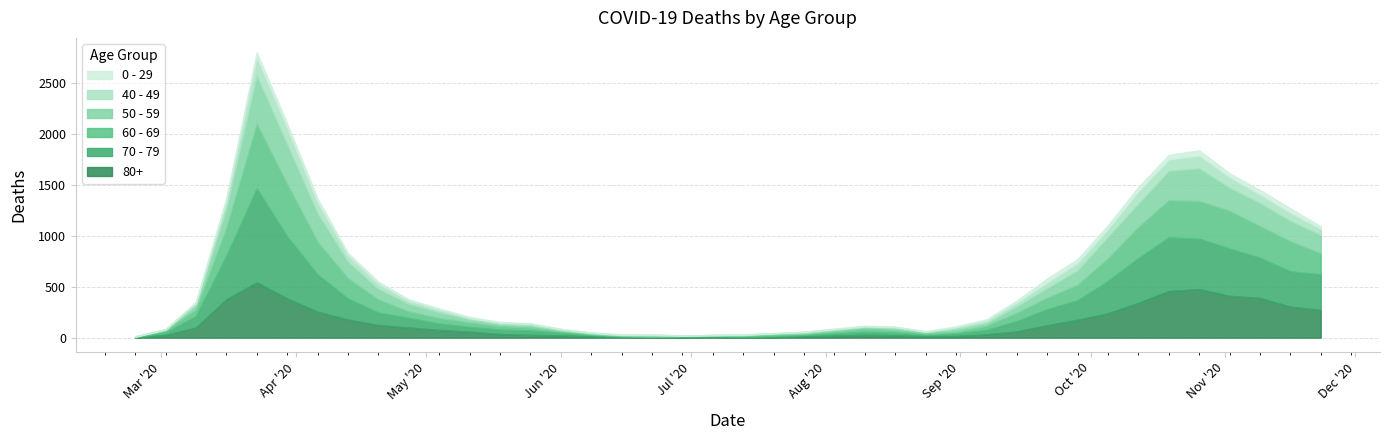

Reading left to right, extract all data points from this chart.

80+: 2020-02-24=3	2020-03-02=27	2020-03-09=100	2020-03-16=377	2020-03-23=544	2020-03-30=385	2020-04-06=255	2020-04-13=178	2020-04-20=123	2020-04-27=100	2020-05-04=76	2020-05-11=59	2020-05-18=36	2020-05-25=28	2020-06-01=22	2020-06-08=13	2020-06-15=9	2020-06-22=6	2020-06-29=7	2020-07-06=9	2020-07-13=5	2020-07-20=7	2020-07-27=15	2020-08-03=20	2020-08-10=28	2020-08-17=23	2020-08-24=14	2020-08-31=17	2020-09-07=33	2020-09-14=61	2020-09-21=122	2020-09-28=176	2020-10-05=239	2020-10-12=342	2020-10-19=458	2020-10-26=477	2020-11-02=411	2020-11-09=390	2020-11-16=305	2020-11-23=273
70 - 79: 2020-02-24=4	2020-03-02=22	2020-03-09=113	2020-03-16=427	2020-03-23=920	2020-03-30=608	2020-04-06=365	2020-04-13=206	2020-04-20=123	2020-04-27=94	2020-05-04=63	2020-05-11=47	2020-05-18=43	2020-05-25=43	2020-06-01=24	2020-06-08=14	2020-06-15=6	2020-06-22=5	2020-06-29=5	2020-07-06=8	2020-07-13=7	2020-07-20=11	2020-07-27=11	2020-08-03=21	2020-08-10=29	2020-08-17=25	2020-08-24=16	2020-08-31=24	2020-09-07=43	2020-09-14=102	2020-09-21=157	2020-09-28=191	2020-10-05=318	2020-10-12=439	2020-10-19=526	2020-10-26=495	2020-11-02=464	2020-11-09=394	2020-11-16=346	2020-11-23=348
60 - 69: 2020-02-24=2	2020-03-02=22	2020-03-09=61	2020-03-16=272	2020-03-23=634	2020-03-30=514	2020-04-06=320	2020-04-13=199	2020-04-20=128	2020-04-27=63	2020-05-04=54	2020-05-11=42	2020-05-18=33	2020-05-25=28	2020-06-01=18	2020-06-08=8	2020-06-15=3	2020-06-22=3	2020-06-29=6	2020-07-06=3	2020-07-13=8	2020-07-20=12	2020-07-27=13	2020-08-03=19	2020-08-10=31	2020-08-17=25	2020-08-24=12	2020-08-31=17	2020-09-07=39	2020-09-14=80	2020-09-21=112	2020-09-28=152	2020-10-05=221	2020-10-12=305	2020-10-19=364	2020-10-26=368	2020-11-02=370	2020-11-09=310	2020-11-16=294	2020-11-23=206
50 - 59: 2020-02-24=3	2020-03-02=7	2020-03-09=48	2020-03-16=190	2020-03-23=475	2020-03-30=392	2020-04-06=281	2020-04-13=163	2020-04-20=106	2020-04-27=75	2020-05-04=57	2020-05-11=33	2020-05-18=23	2020-05-25=23	2020-06-01=9	2020-06-08=10	2020-06-15=8	2020-06-22=9	2020-06-29=3	2020-07-06=5	2020-07-13=6	2020-07-20=12	2020-07-27=8	2020-08-03=16	2020-08-10=16	2020-08-17=22	2020-08-24=15	2020-08-31=28	2020-09-07=28	2020-09-14=64	2020-09-21=95	2020-09-28=142	2020-10-05=212	2020-10-12=230	2020-10-19=290	2020-10-26=322	2020-11-02=227	2020-11-09=228	2020-11-16=202	2020-11-23=182
40 - 49: 2020-02-24=0	2020-03-02=5	2020-03-09=21	2020-03-16=79	2020-03-23=183	2020-03-30=163	2020-04-06=111	2020-04-13=66	2020-04-20=51	2020-04-27=33	2020-05-04=27	2020-05-11=13	2020-05-18=12	2020-05-25=14	2020-06-01=12	2020-06-08=3	2020-06-15=2	2020-06-22=5	2020-06-29=1	2020-07-06=1	2020-07-13=4	2020-07-20=2	2020-07-27=10	2020-08-03=8	2020-08-10=8	2020-08-17=10	2020-08-24=2	2020-08-31=17	2020-09-07=26	2020-09-14=38	2020-09-21=55	2020-09-28=72	2020-10-05=76	2020-10-12=120	2020-10-19=111	2020-10-26=126	2020-11-02=105	2020-11-09=83	2020-11-16=80	2020-11-23=60
0 - 29: 2020-02-24=1	2020-03-02=0	2020-03-09=10	2020-03-16=25	2020-03-23=47	2020-03-30=42	2020-04-06=36	2020-04-13=19	2020-04-20=20	2020-04-27=12	2020-05-04=11	2020-05-11=10	2020-05-18=8	2020-05-25=6	2020-06-01=2	2020-06-08=4	2020-06-15=6	2020-06-22=5	2020-06-29=2	2020-07-06=1	2020-07-13=2	2020-07-20=1	2020-07-27=3	2020-08-03=6	2020-08-10=6	2020-08-17=2	2020-08-24=5	2020-08-31=9	2020-09-07=11	2020-09-14=20	2020-09-21=40	2020-09-28=38	2020-10-05=39	2020-10-12=44	2020-10-19=46	2020-10-26=52	2020-11-02=38	2020-11-09=45	2020-11-16=43	2020-11-23=25